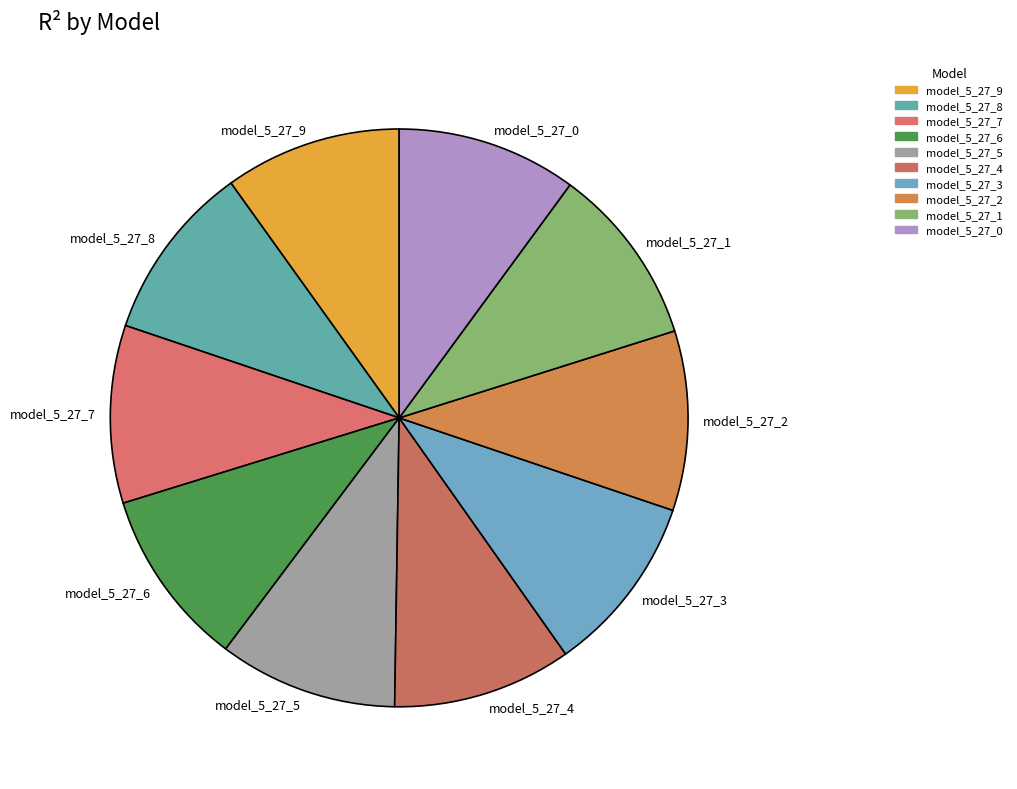

Is it true that model_5_27_7 is 10% of the pie?

True